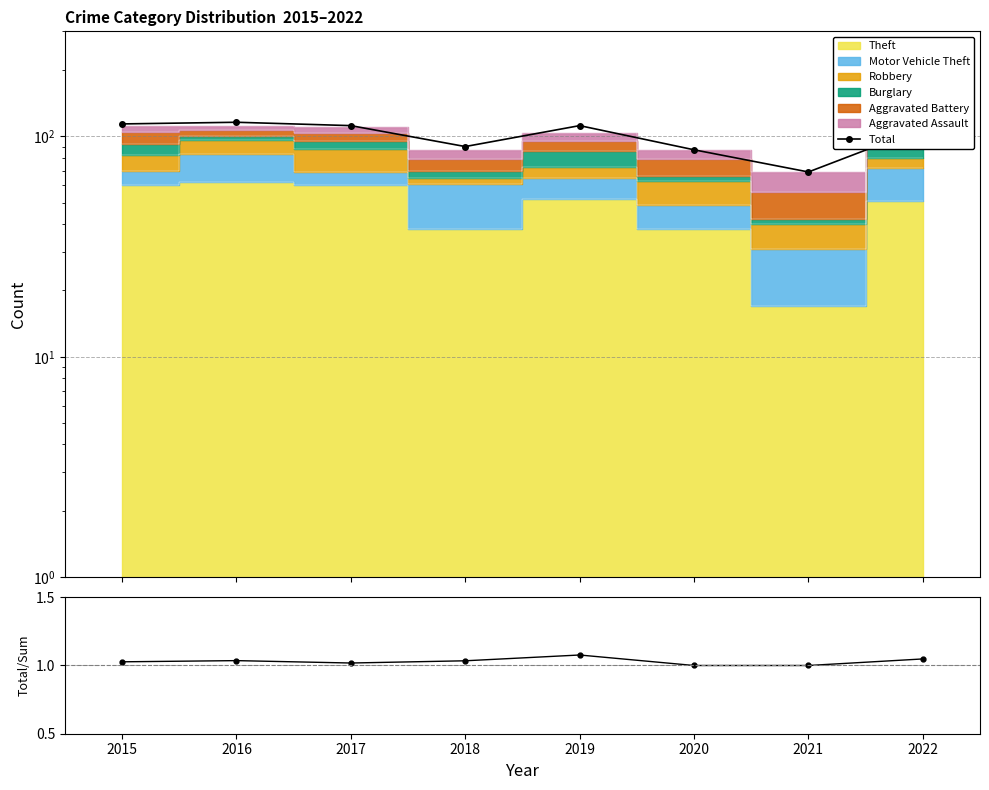

Reading left to right, list all the values displayed in this chart.

Total: 2015=114.0	2016=116.0	2017=112.0	2018=90.0	2019=112.0	2020=87.0	2021=69.0	2022=109.0
Total/Sum: 2015=1.0	2016=1.0	2017=1.0	2018=1.0	2019=1.1	2020=1.0	2021=1.0	2022=1.0